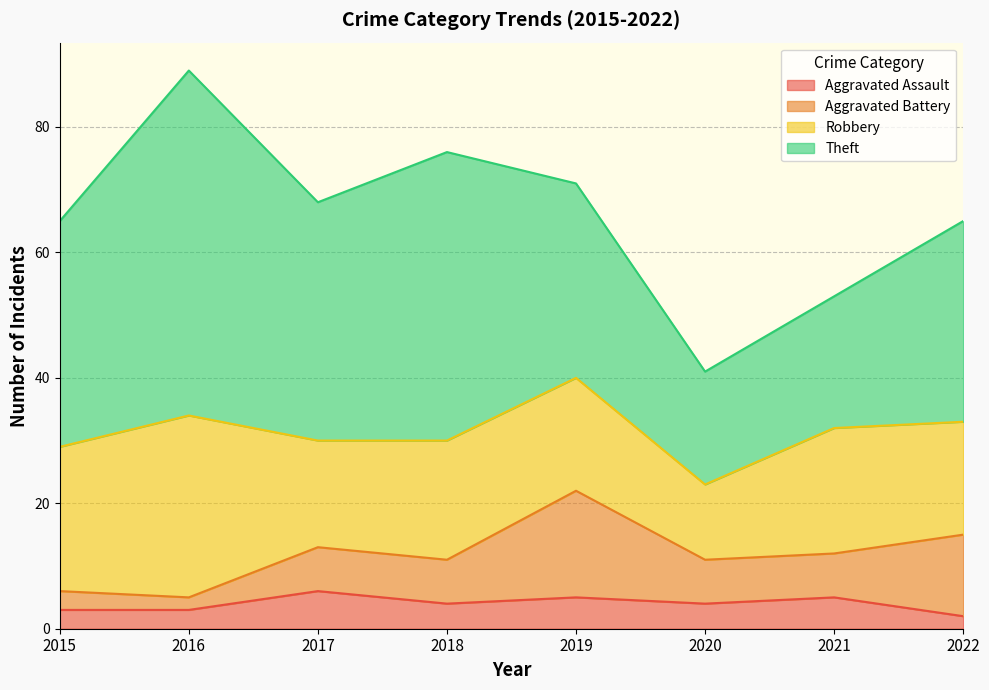

Is it true that Aggravated Battery equals 0 at 2016?

False